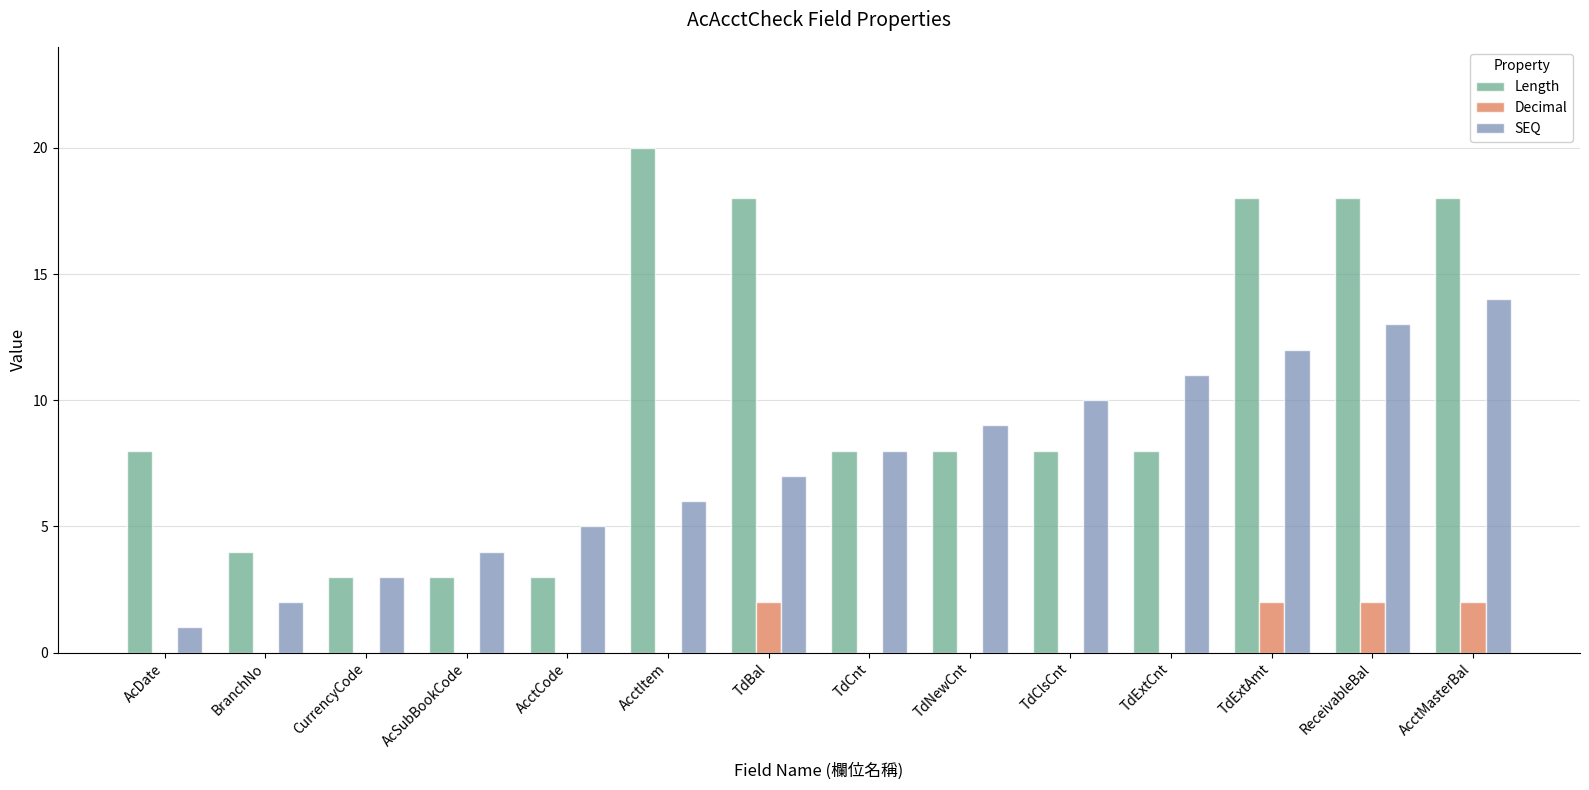

Which series has the largest range (max minus min)?

Length